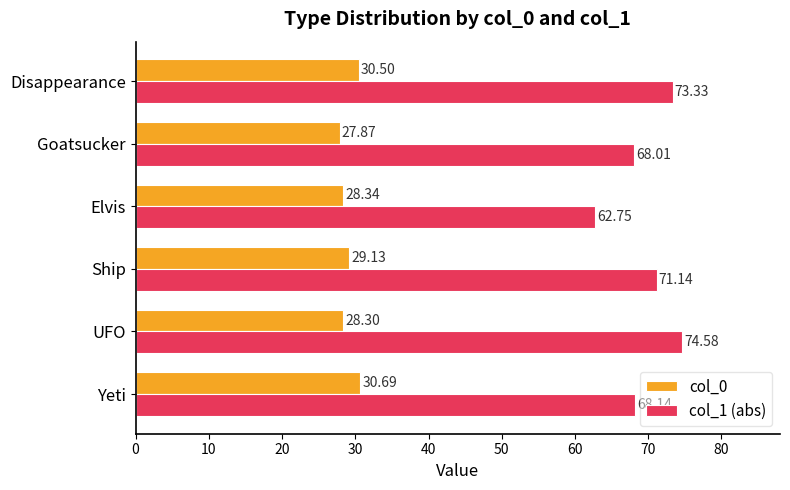

At how many categories does at least one series exceed 42?

6